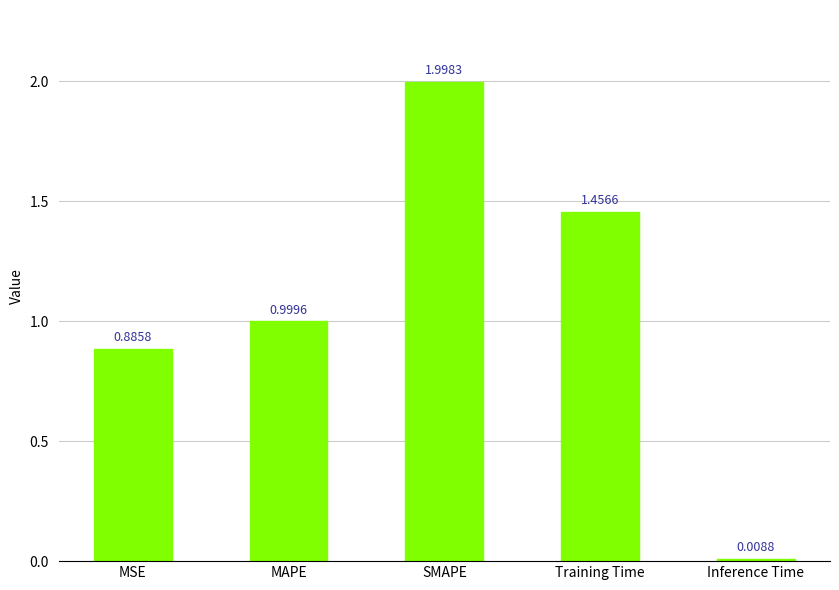

What is the maximum value shown in the chart?

2.0